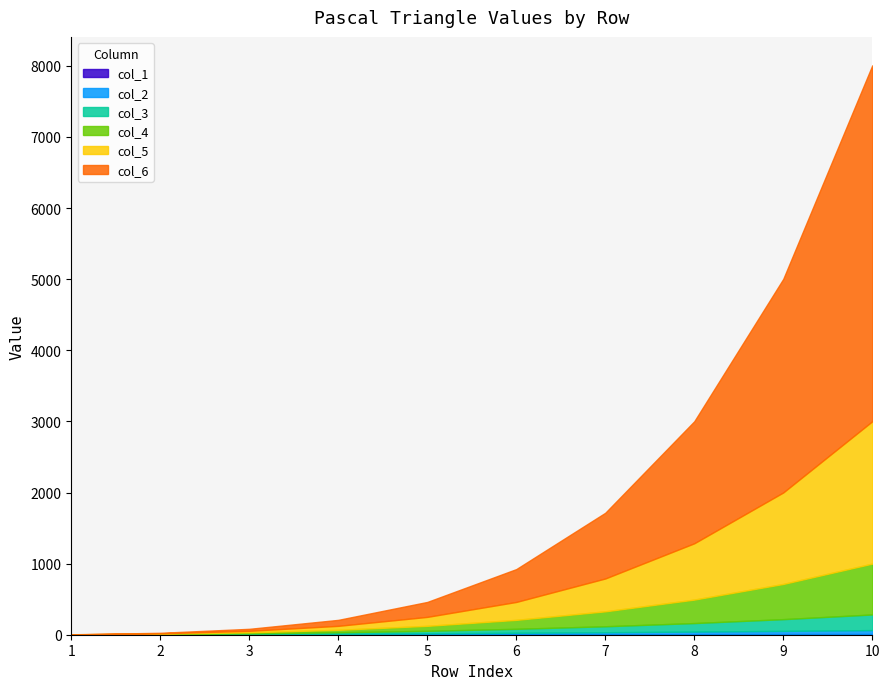

Rank the series by their maximum value, from lowest to highest.

col_1, col_2, col_3, col_4, col_5, col_6